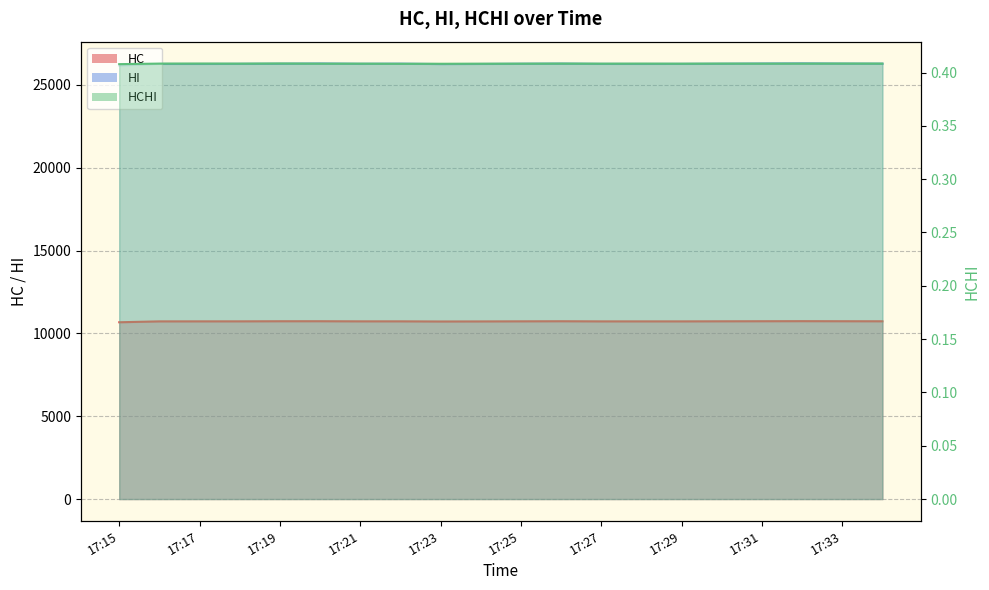

True or false: HI has more than 1 points higher than both neighbors.

True